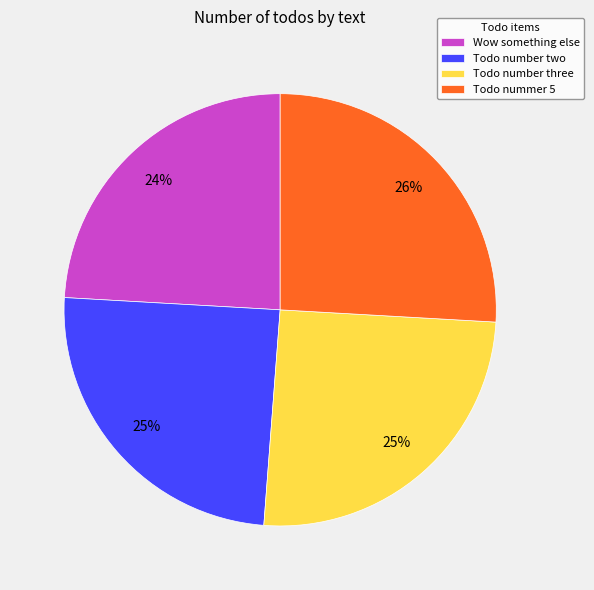

Which category has the smallest portion of the pie?

Wow something else